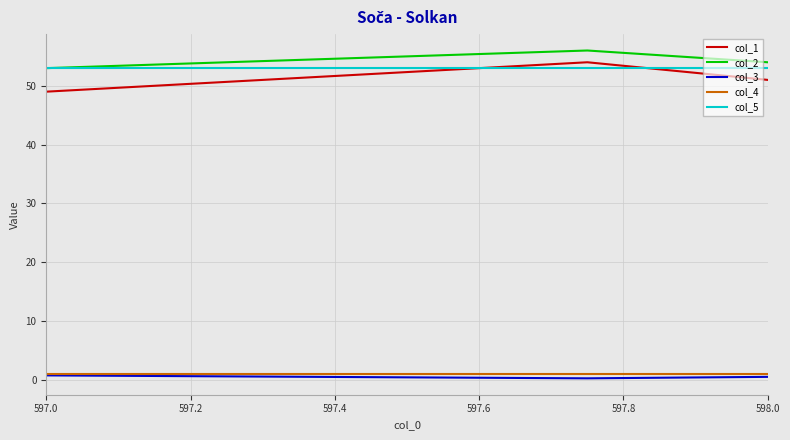

What is the highest value of the col_5 series?

53.0